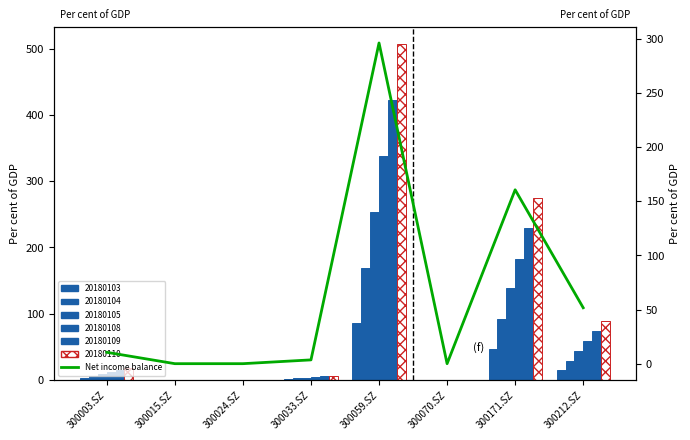

Reading left to right, what are all the values shown in this chart?

300003.SZ=10.5	300015.SZ=0.0	300024.SZ=0.0	300033.SZ=3.5	300059.SZ=296.3	300070.SZ=0.0	300171.SZ=160.7	300212.SZ=51.7